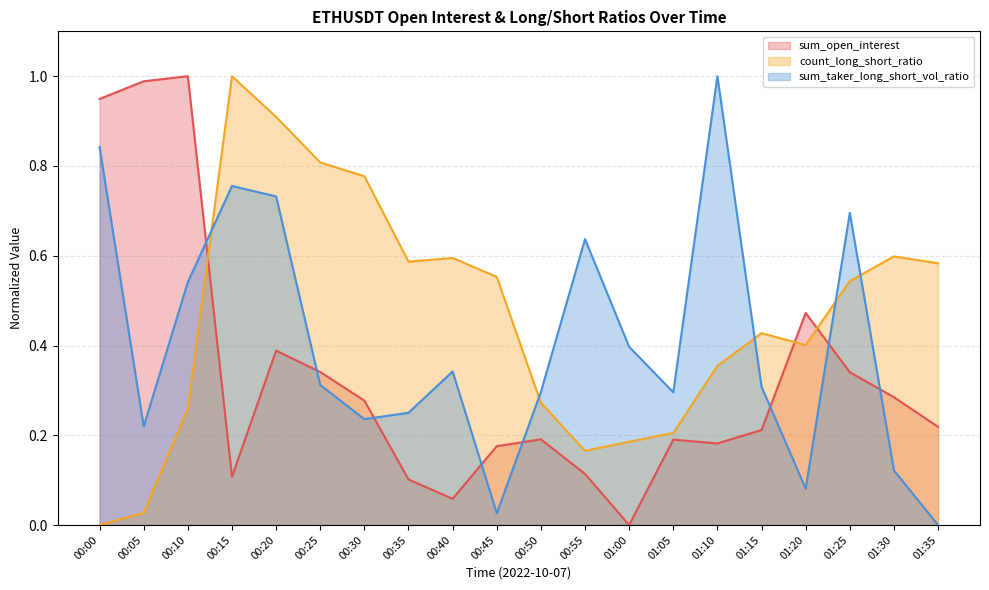

At how many categories does at least one series exceed 0?

20